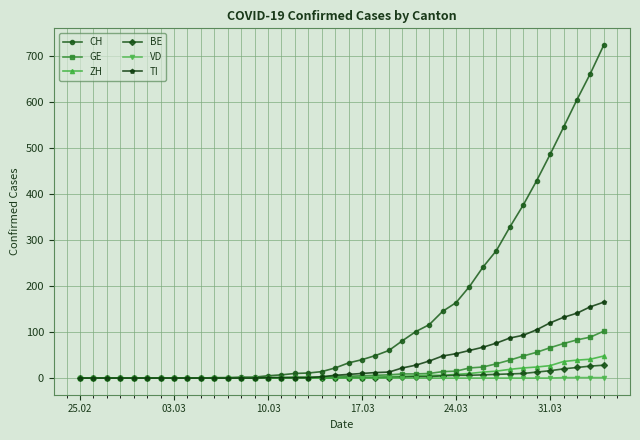

What is the highest value of the CH series?

724